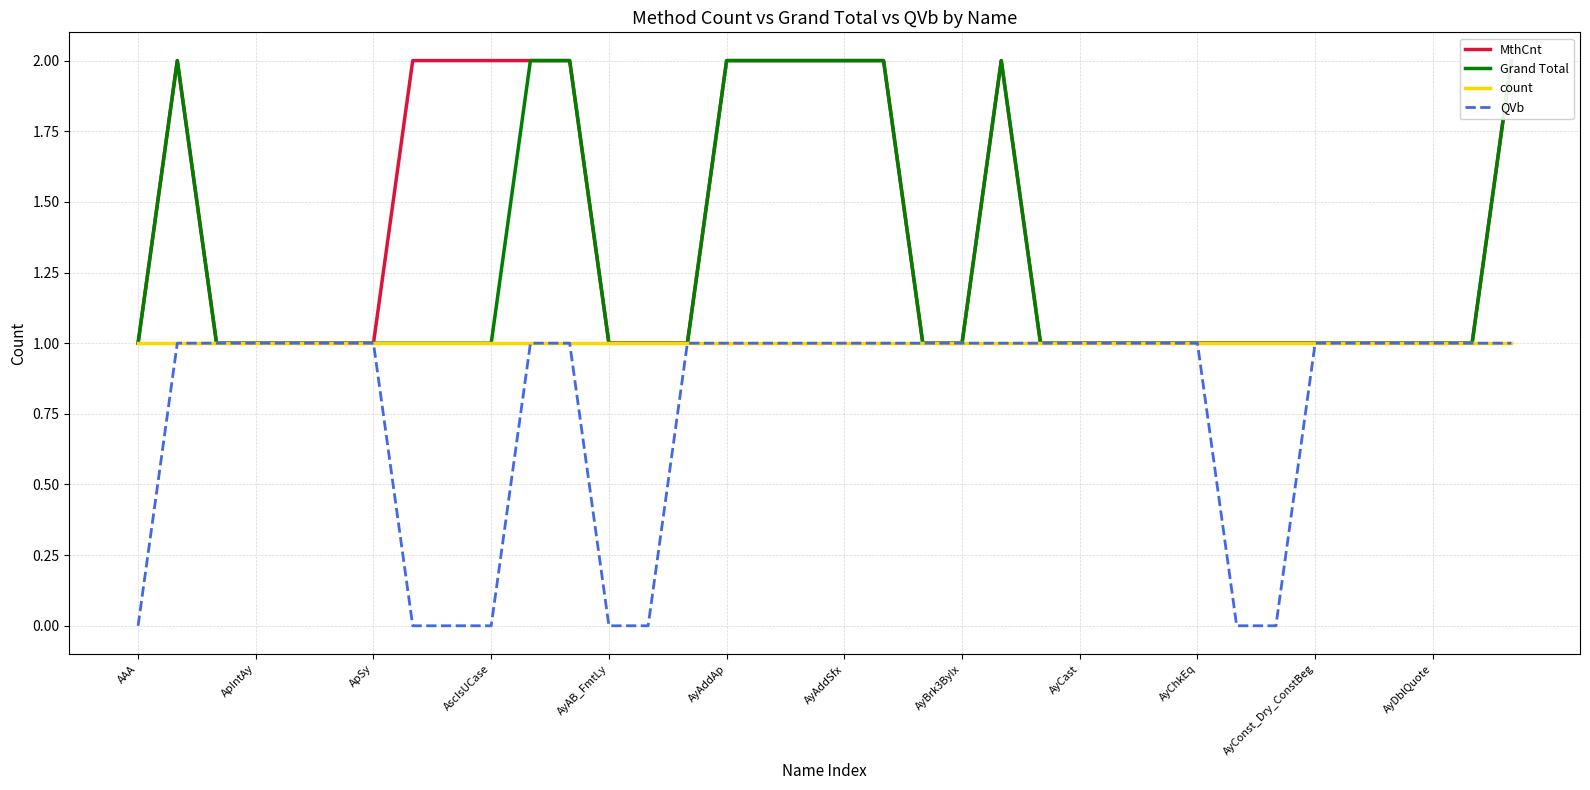

The value of count at AyBrk3ByIx is 1. True or false?

True